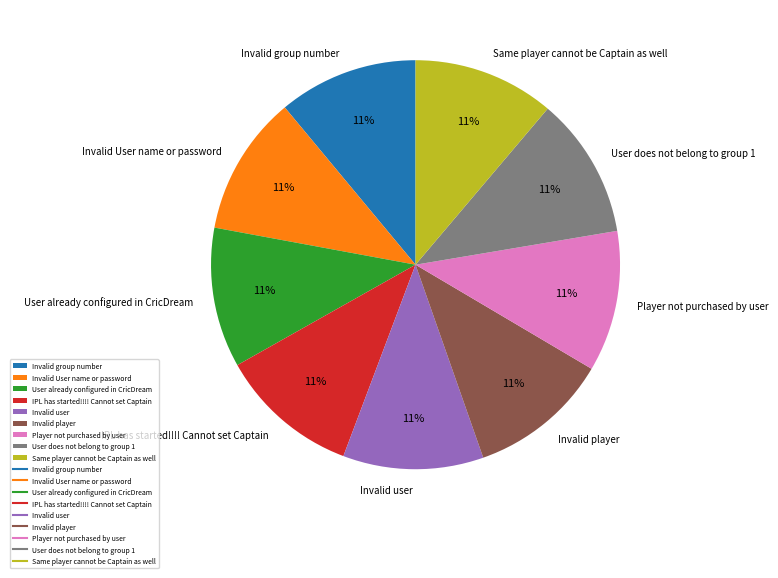

Count the number of slices in the pie.

9